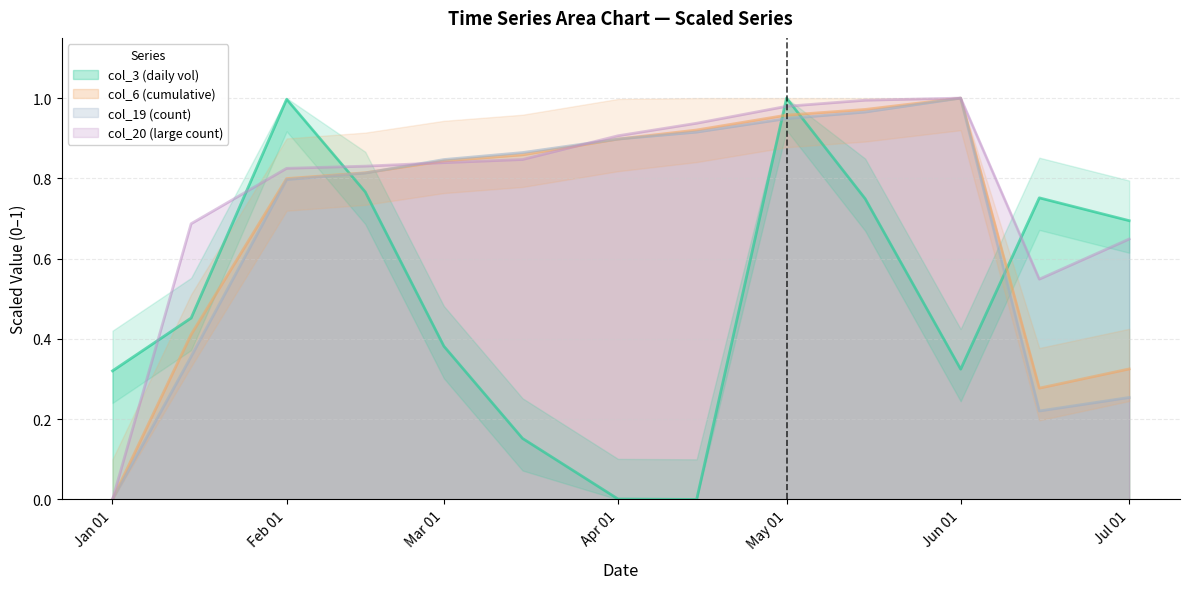

What is the difference between the maximum and second lowest values in the col_7 series?

0.8